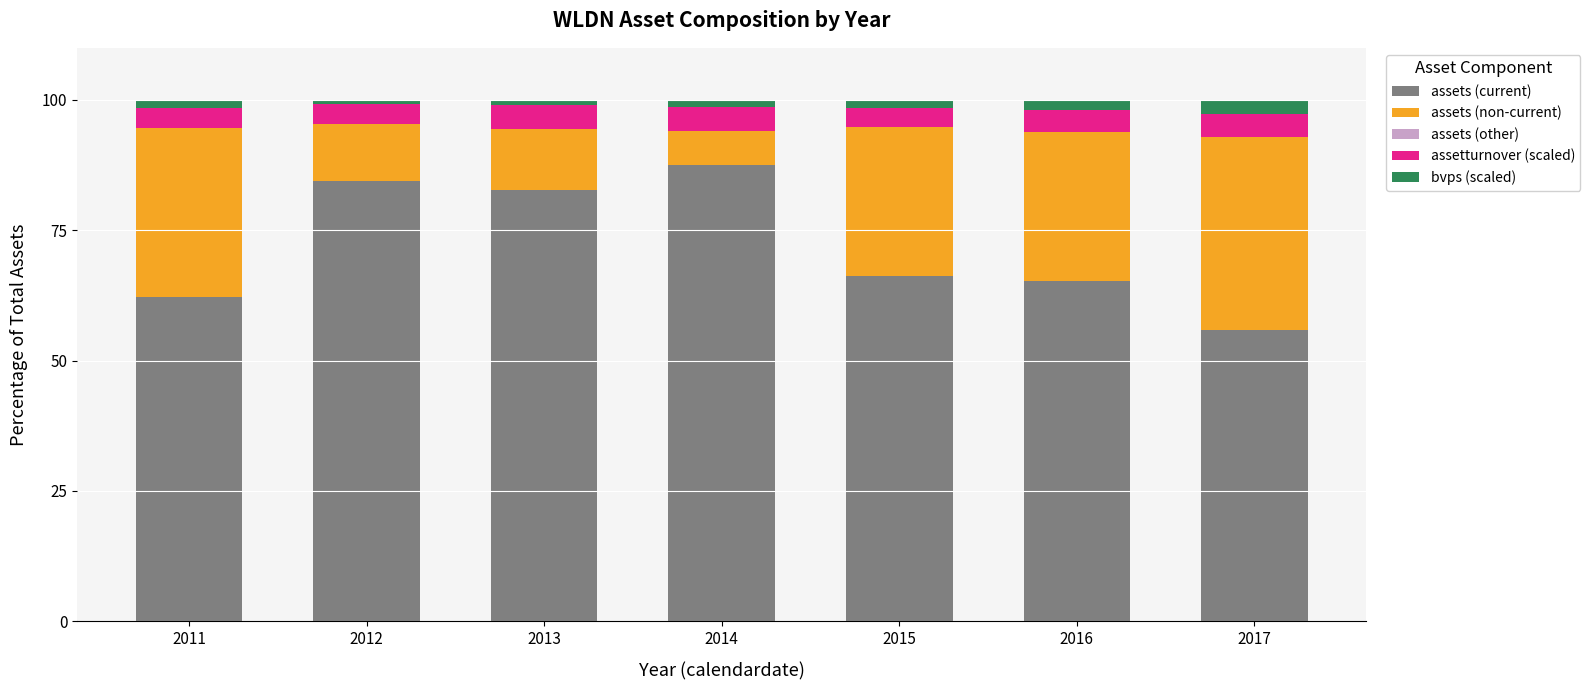

How many bars are there in total?

7